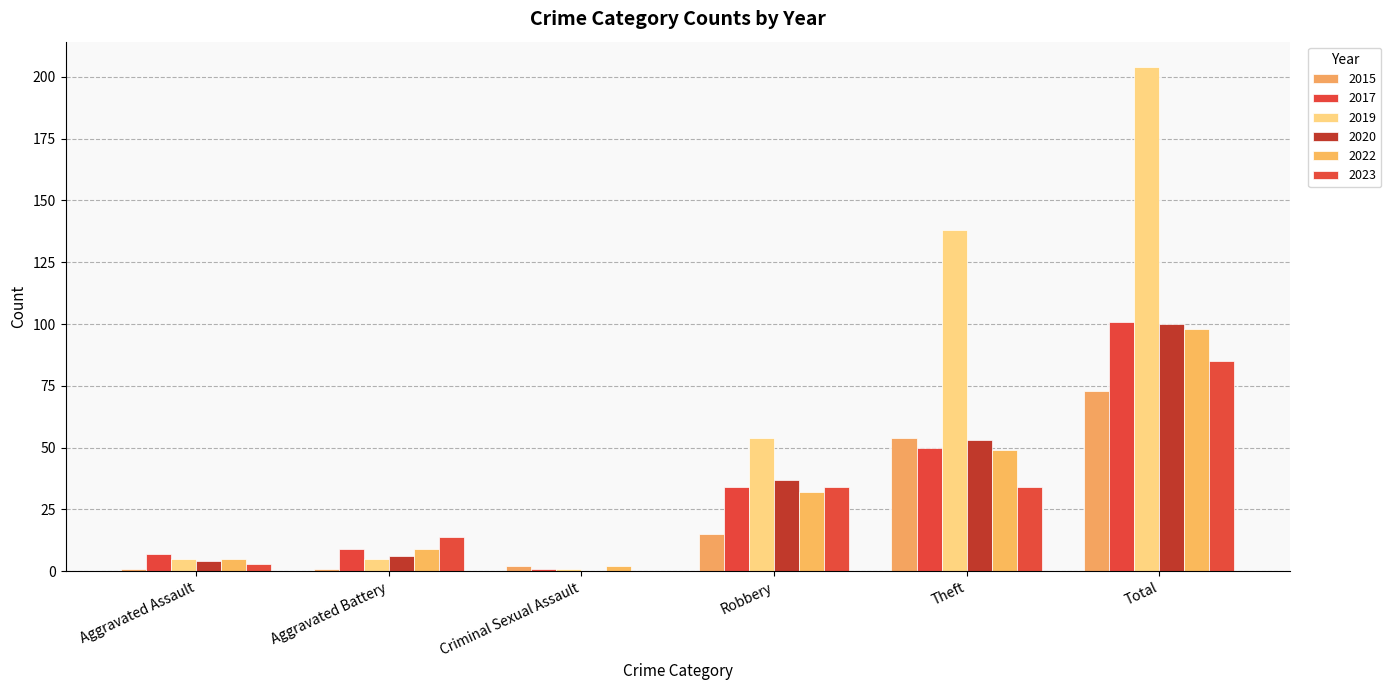

What position from the left is Aggravated Battery?

2